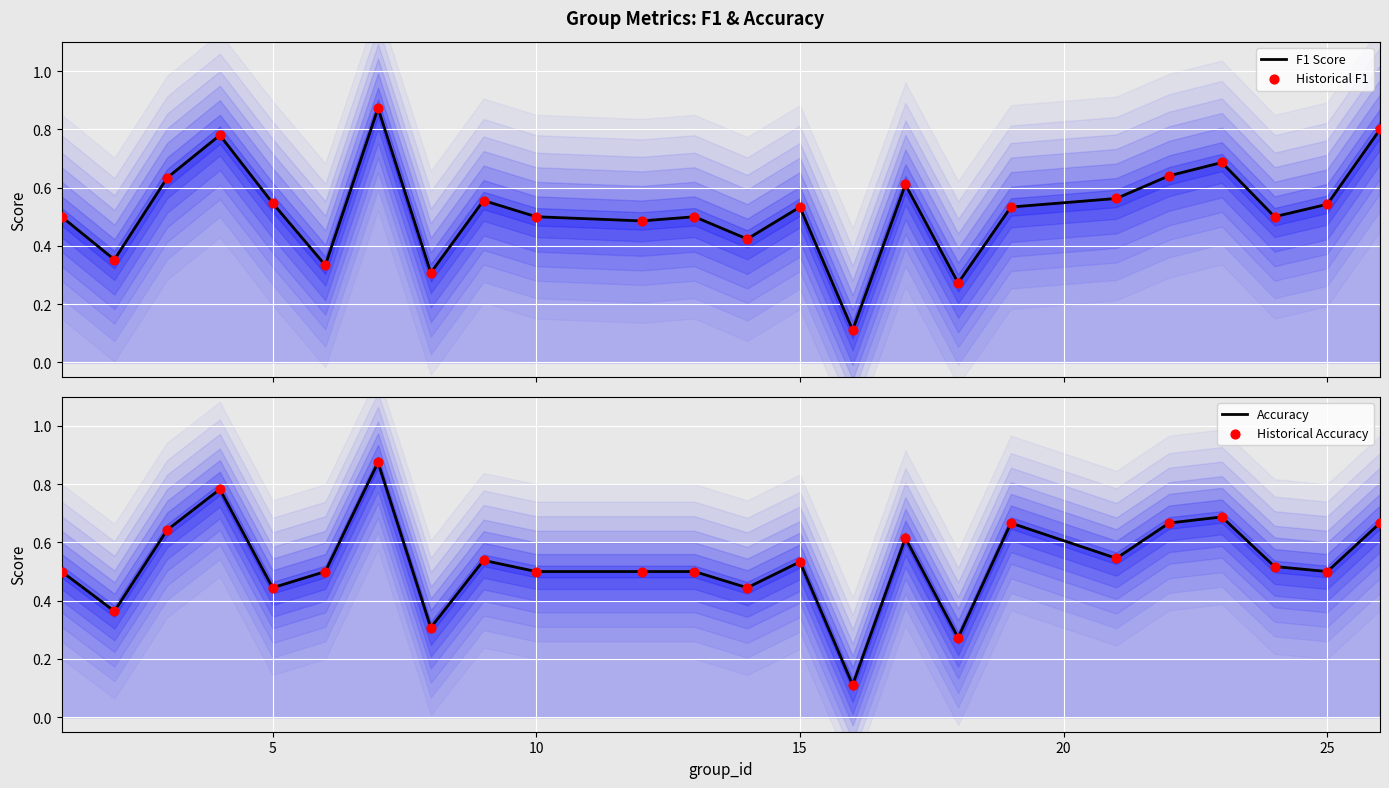

At how many categories does at least one series exceed 0?

24